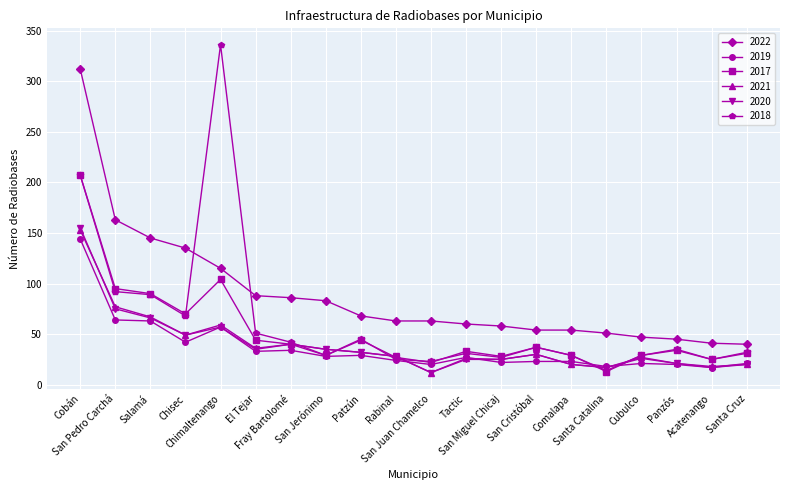

Which series has the largest total across all categories?

2022